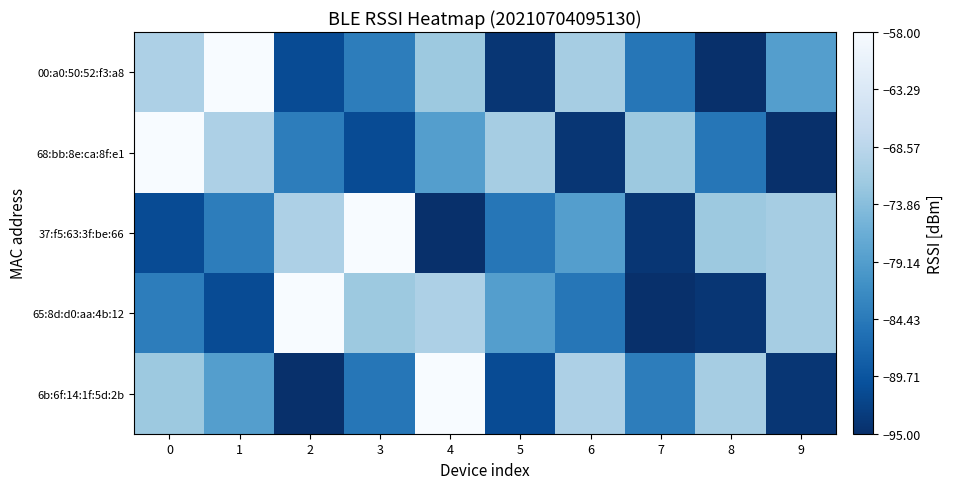

Between 1 and 2, which series saw the biggest shift?

00:a0:50:52:f3:a8